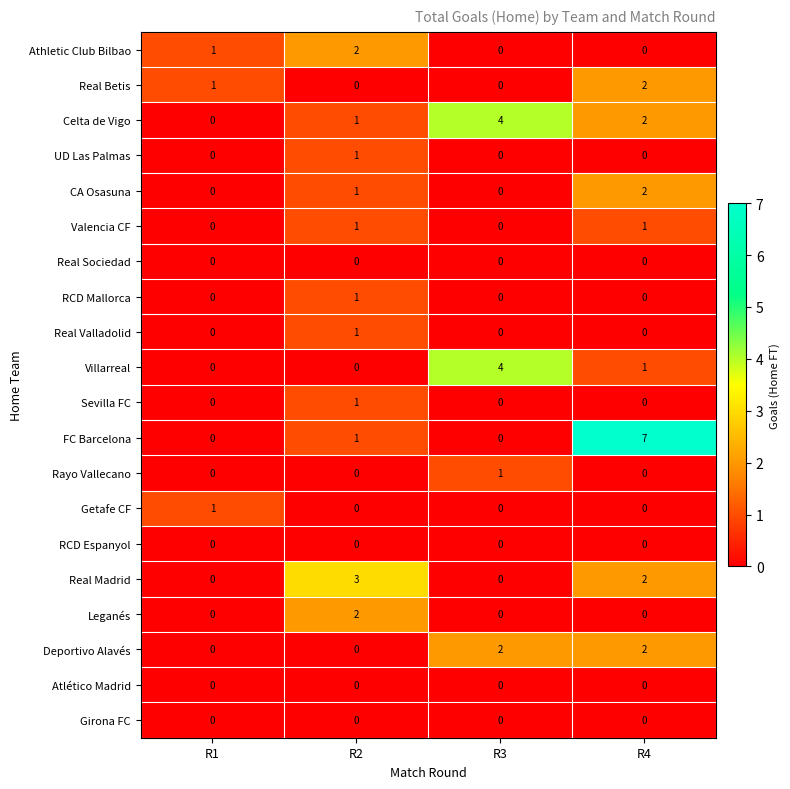

At which category is the sum across all series the highest?

R4